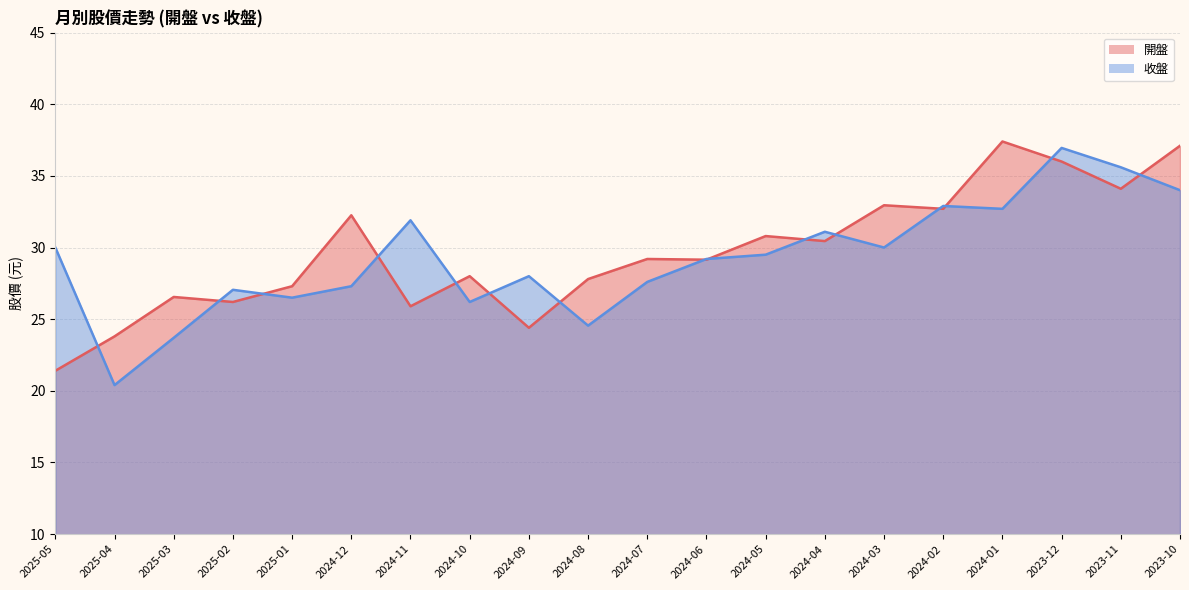

How many lines are shown in the chart?

2